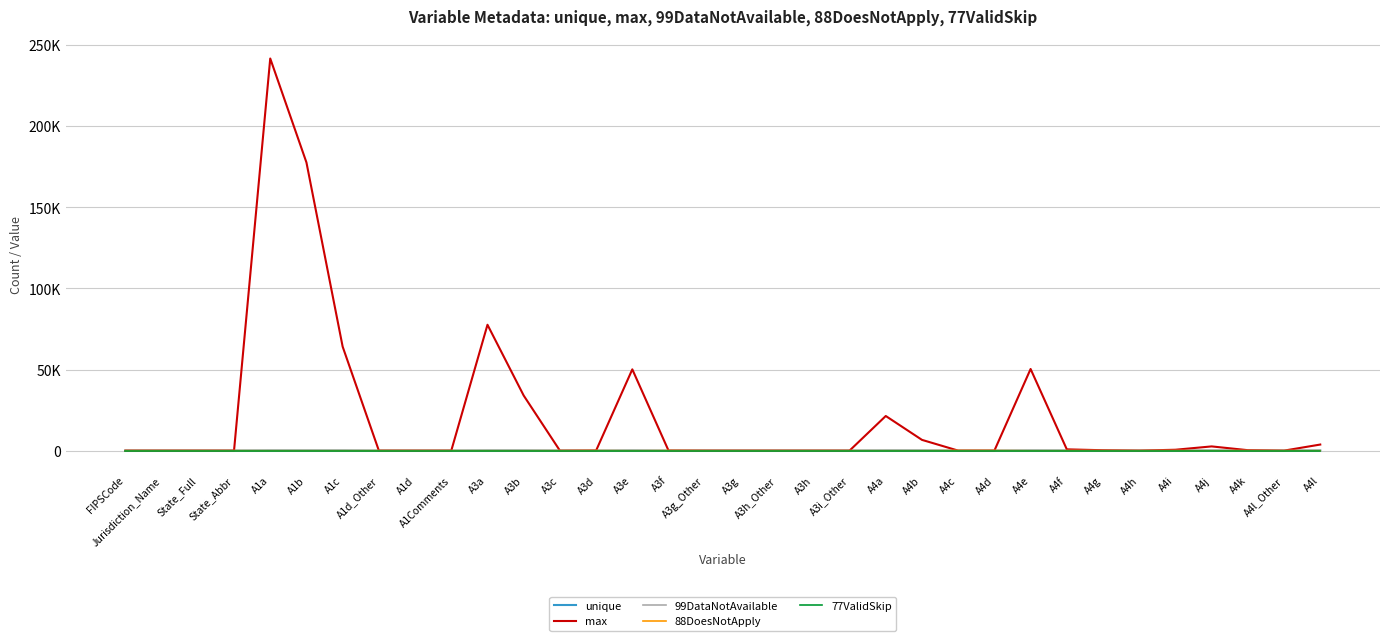

Which has a higher value, A3c or A4l?

A4l